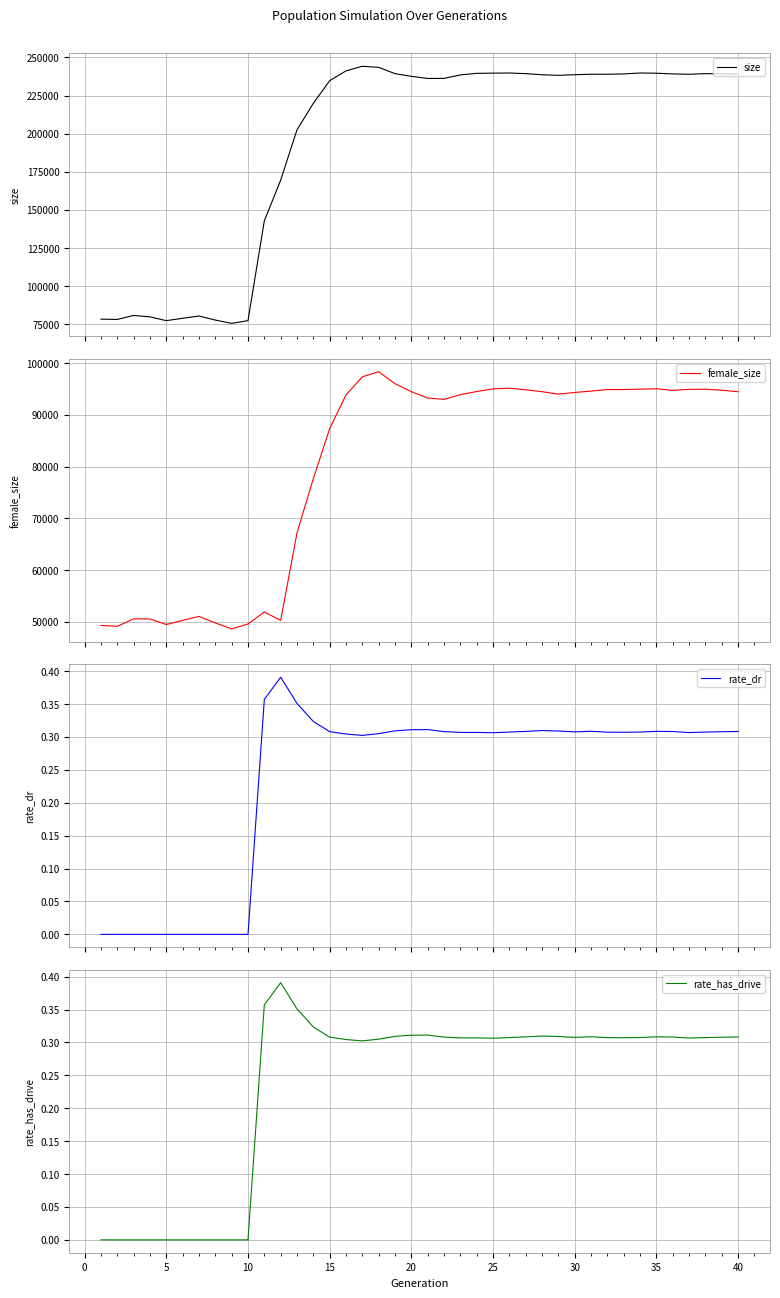

What is the highest value of the size series?

244221